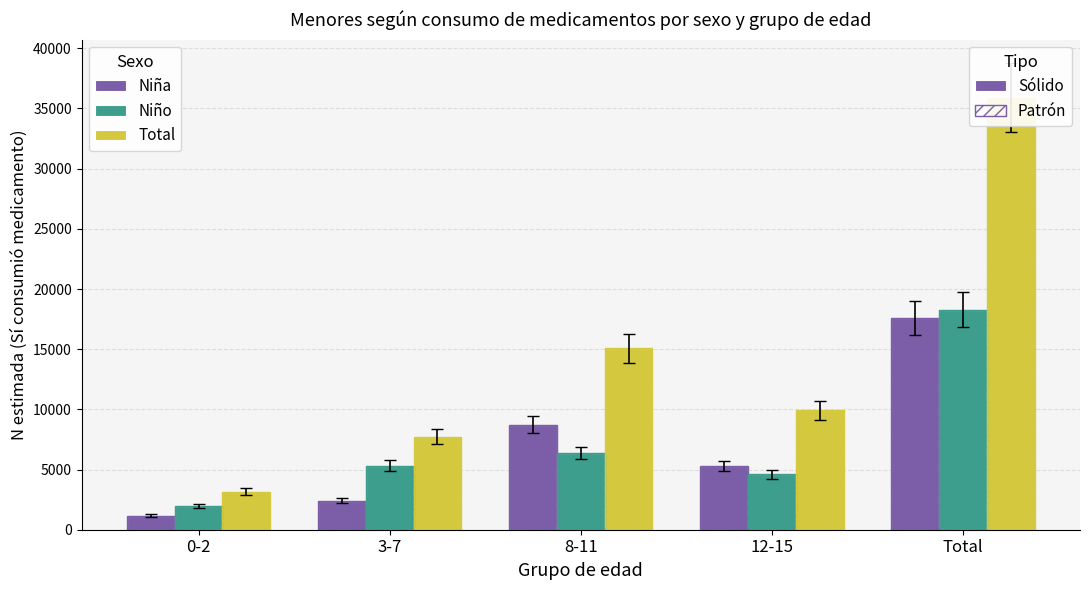

What is the difference between the maximum and minimum values in the Niño series?

16277